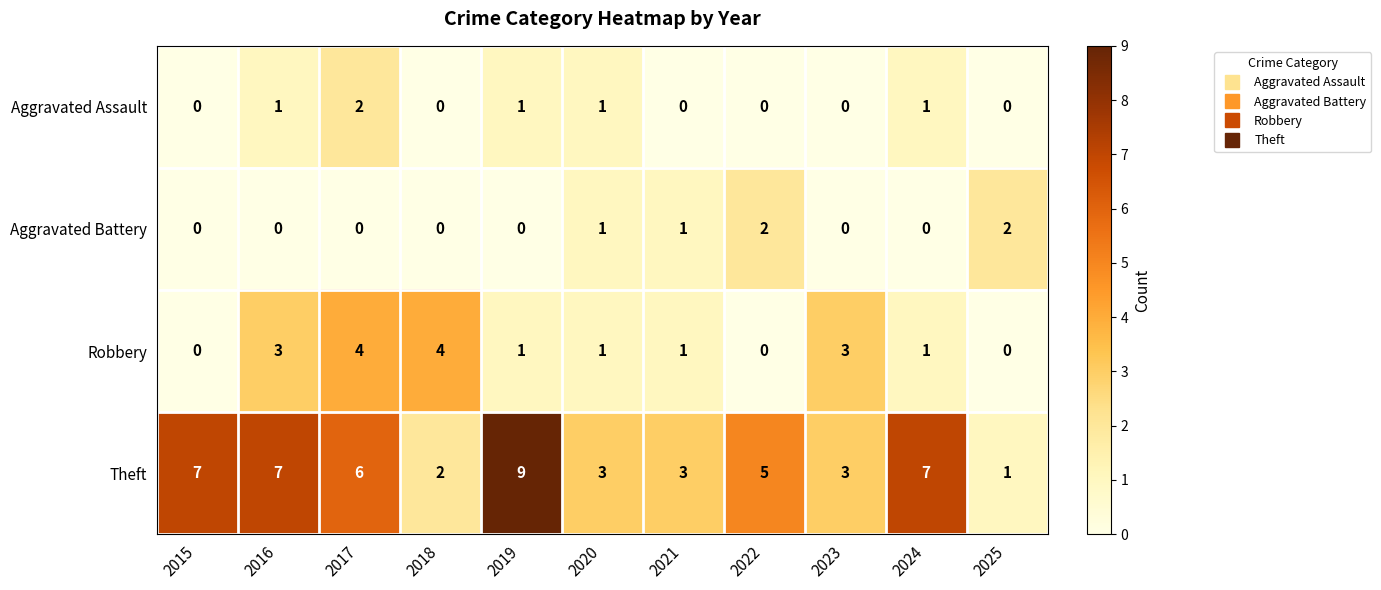

How many Robbery values are between 0 and 3?

9